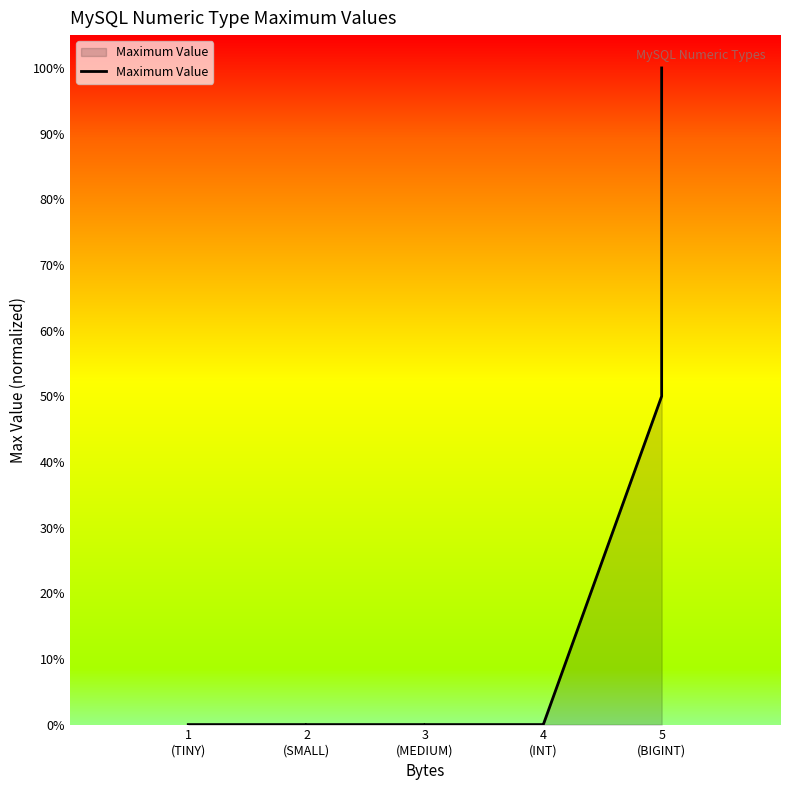

The chart shows a value of 0.0 at 3 (MEDIUM). True or false?

False